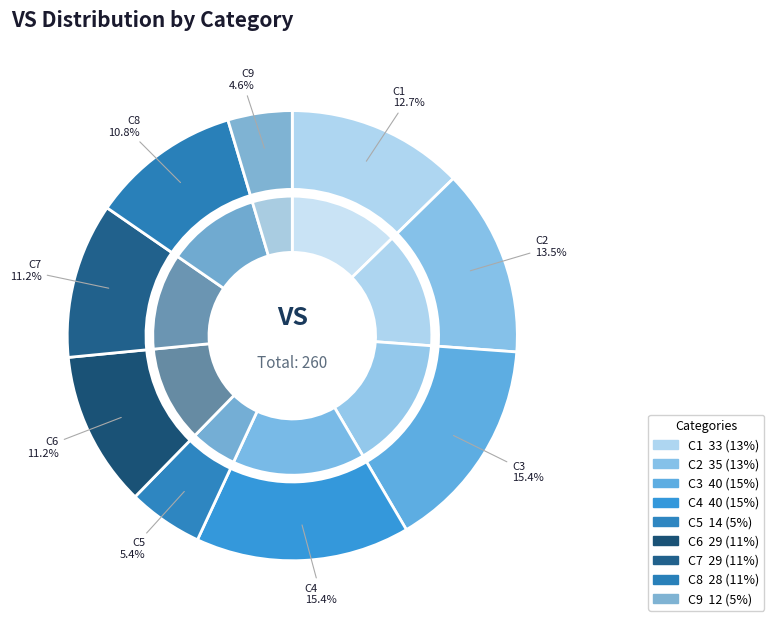

To the nearest percent, what percentage of the pie is C4?

15%